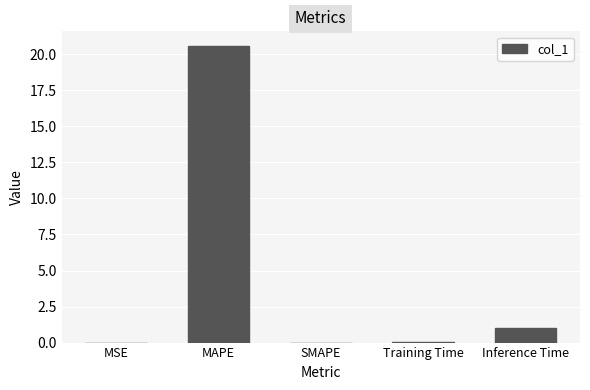

Are the bars grouped side by side (vs. stacked)?

No